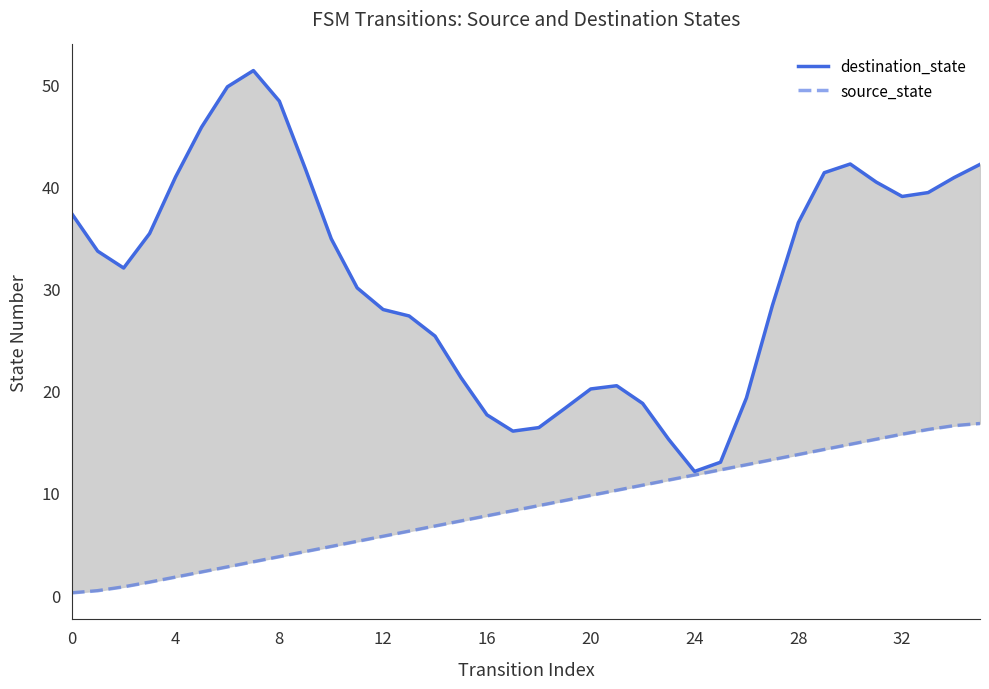

True or false: source_state and destination_state cross at least once.

False